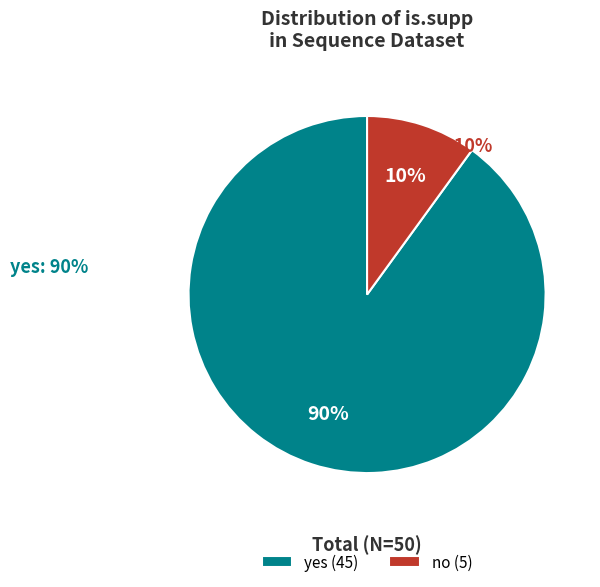

Which slice is the largest?

yes